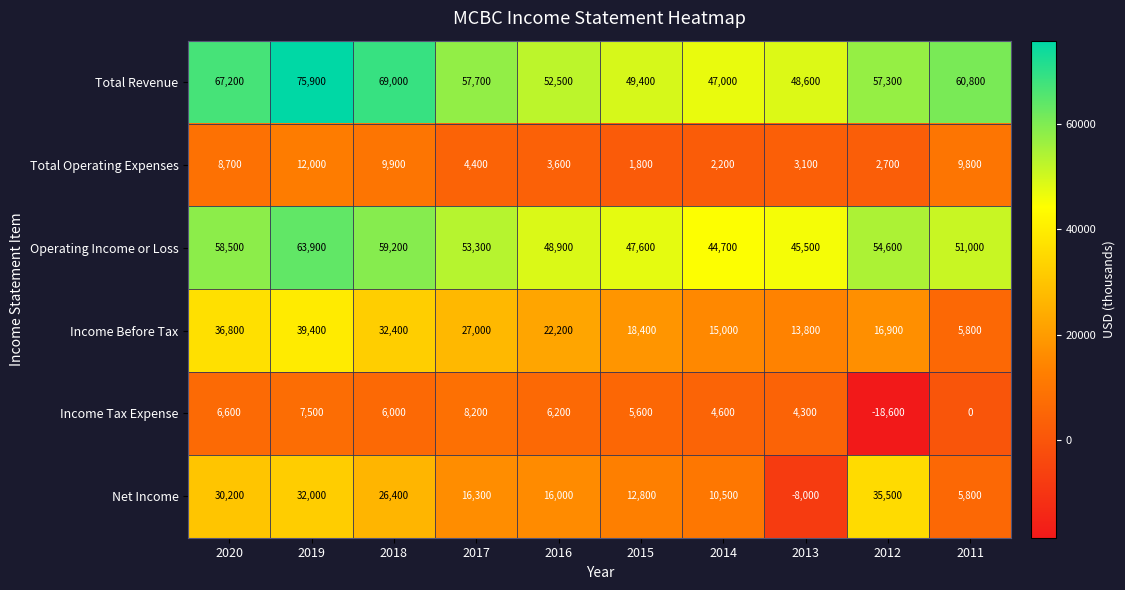

At which category does the chart reach its minimum across all series?

2012